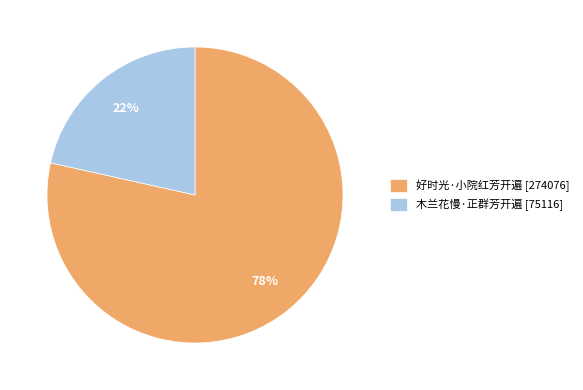

Which category has the biggest portion of the pie?

好时光·小院红芳开遍